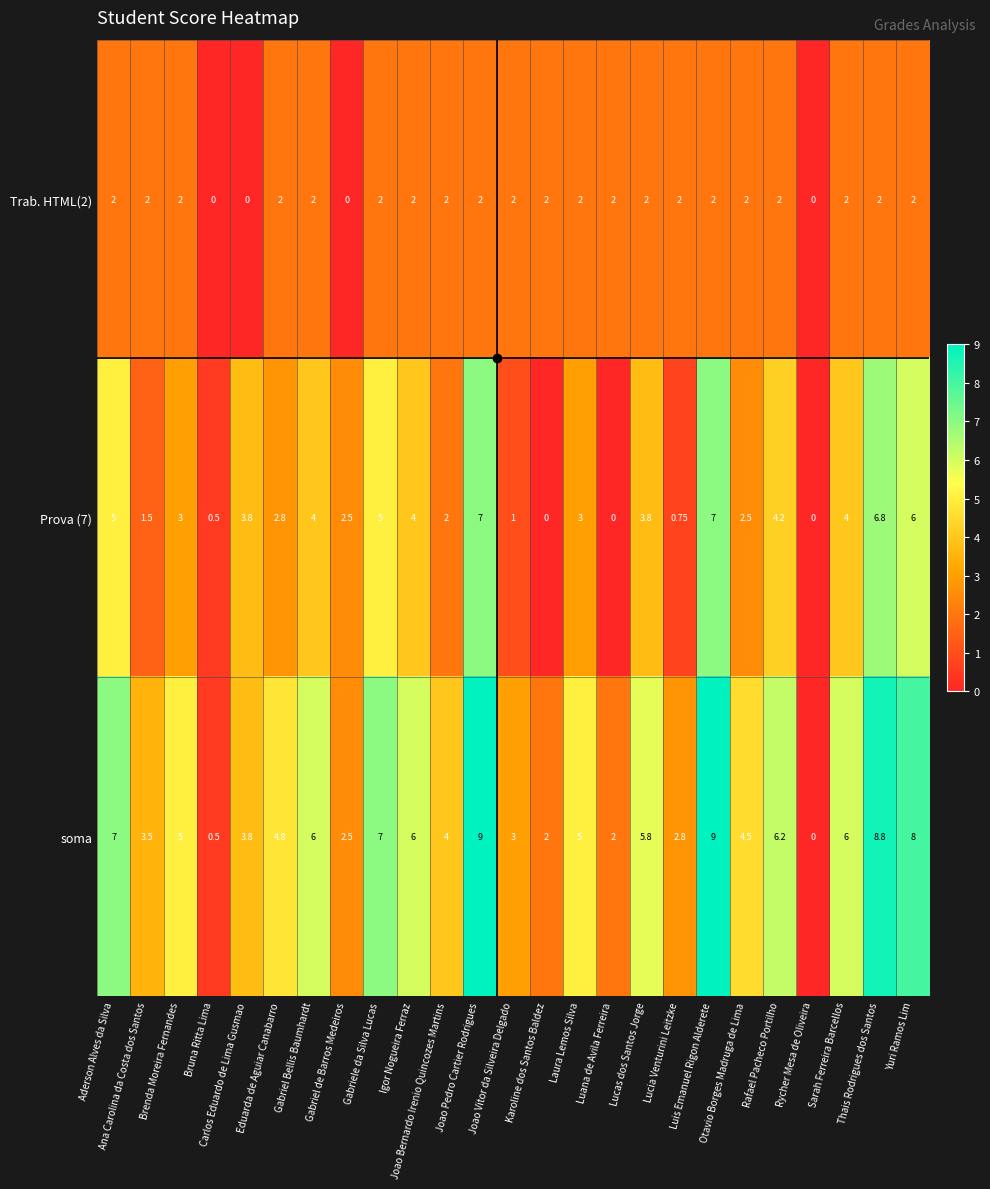

Which series has the largest total across all categories?

soma